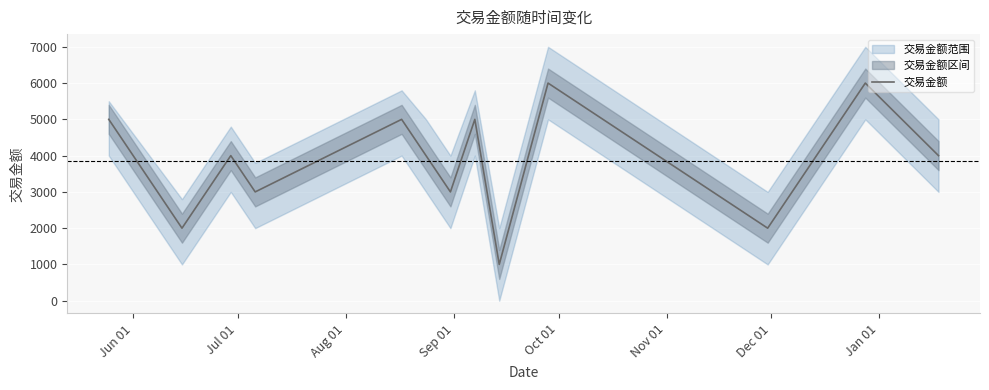

What is the lowest value of the 交易金额 series?

1000